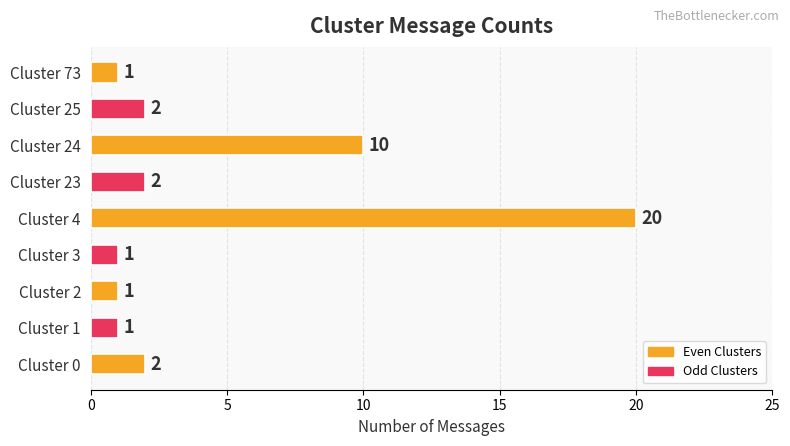

Is it true that the value at Cluster 4 is 20?

True